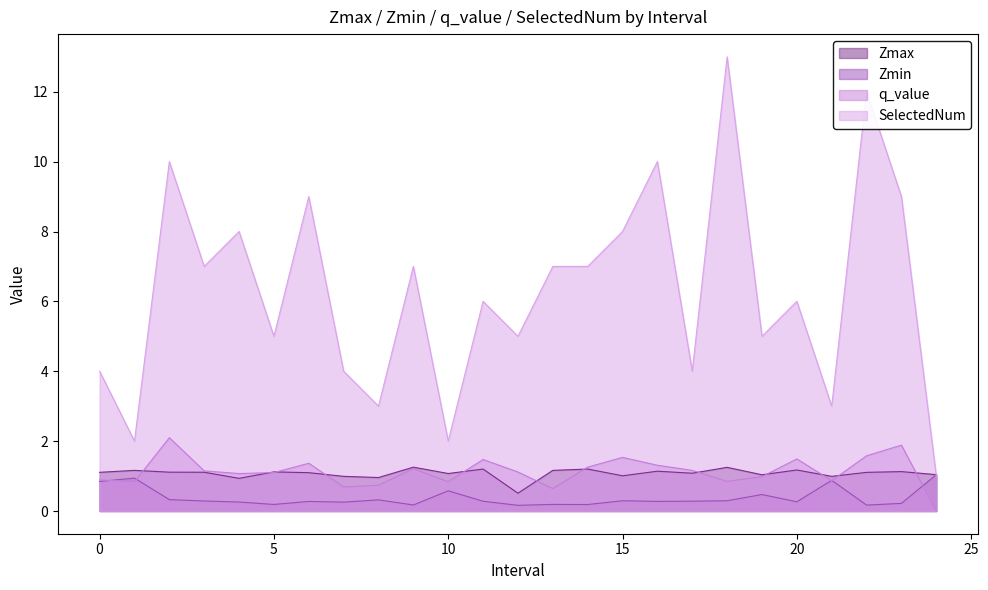

Which series changed the most between 12.0 and 14.0?

SelectedNum